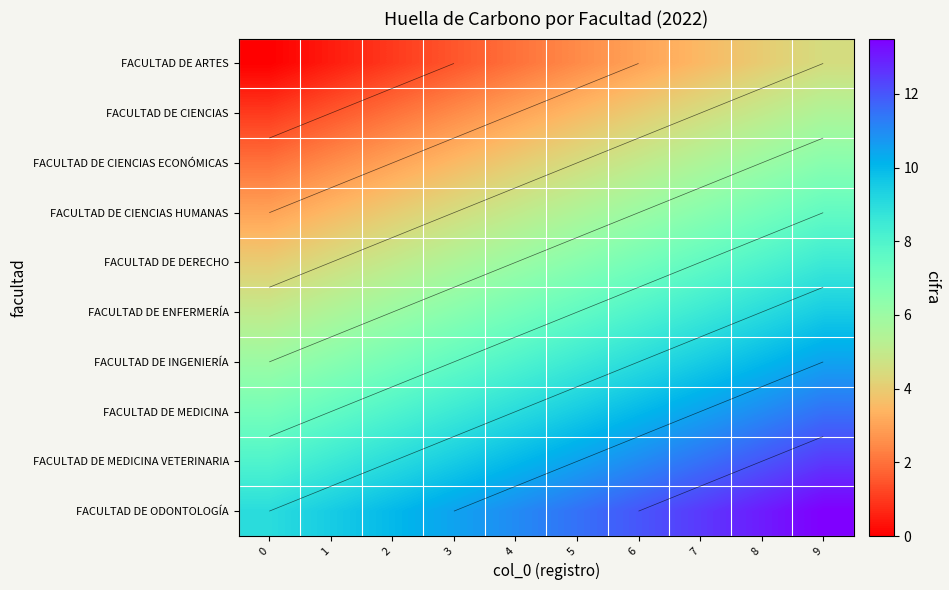

True or false: FACULTAD DE INGENIERÍA has a value of 9.6 at 2.

False